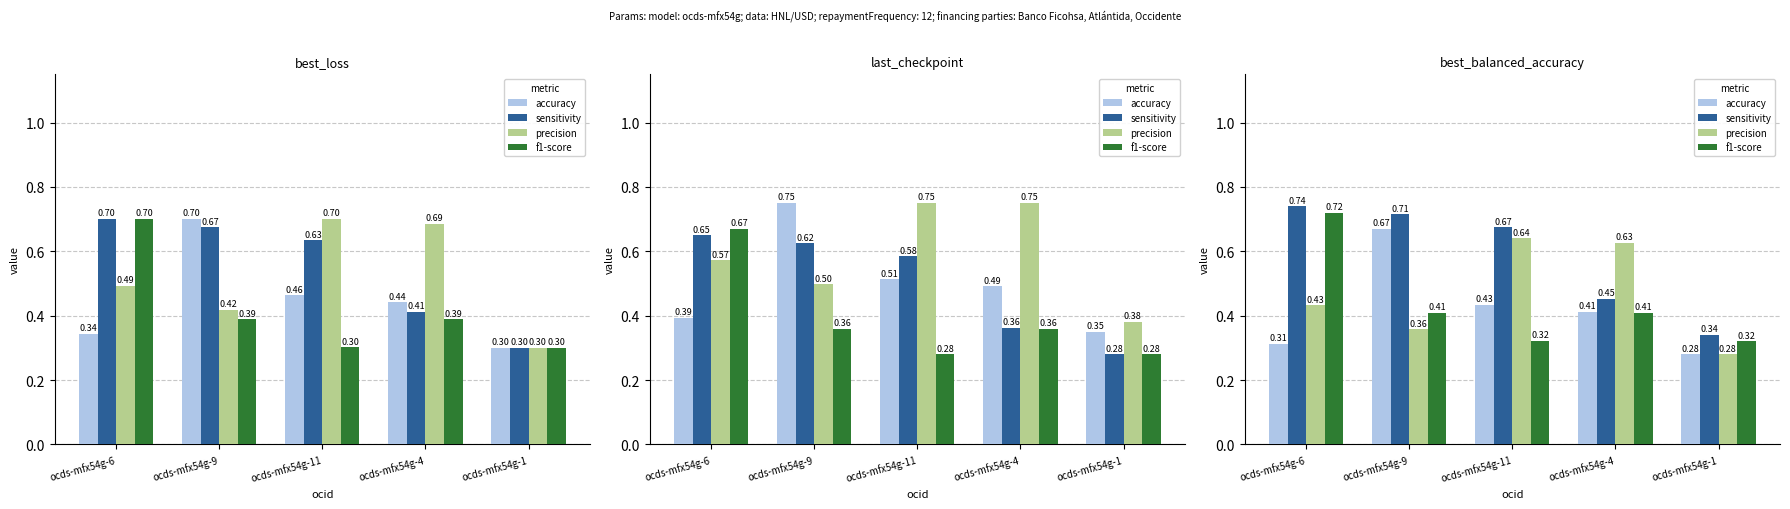

The sensitivity series shows 0.7 at ocds-mfx54g-11. True or false?

True